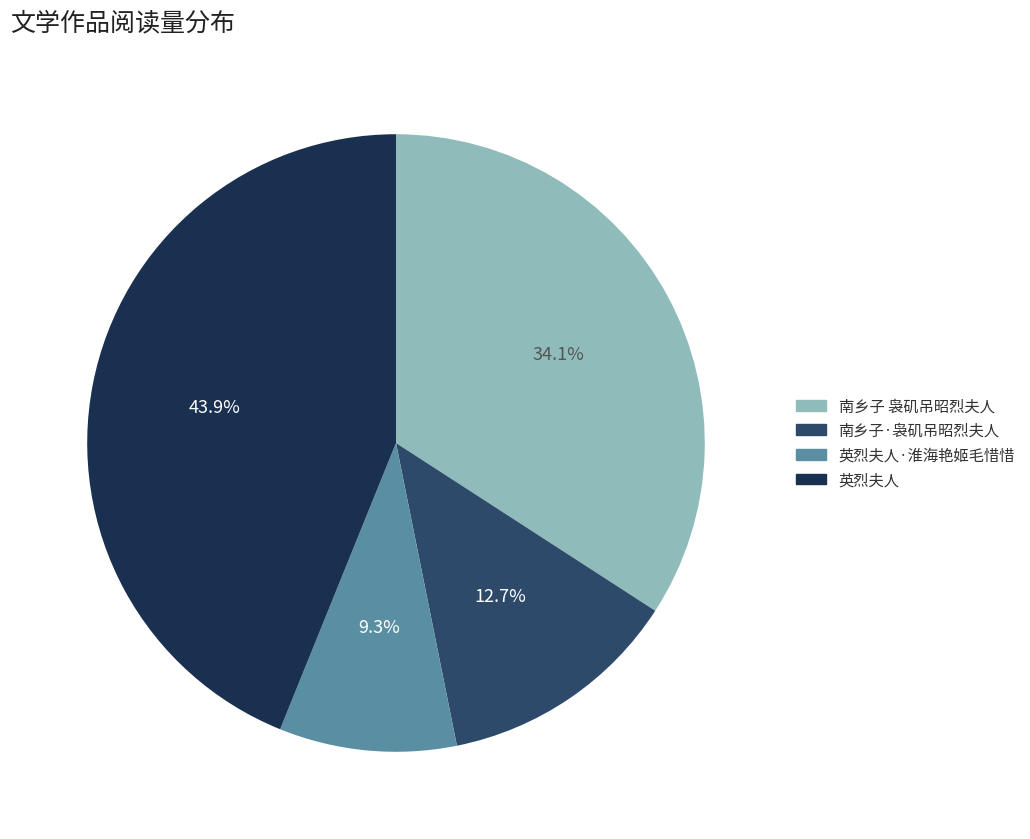

True or false: 英烈夫人·淮海艳姬毛惜惜 accounts for 9% of the total.

True